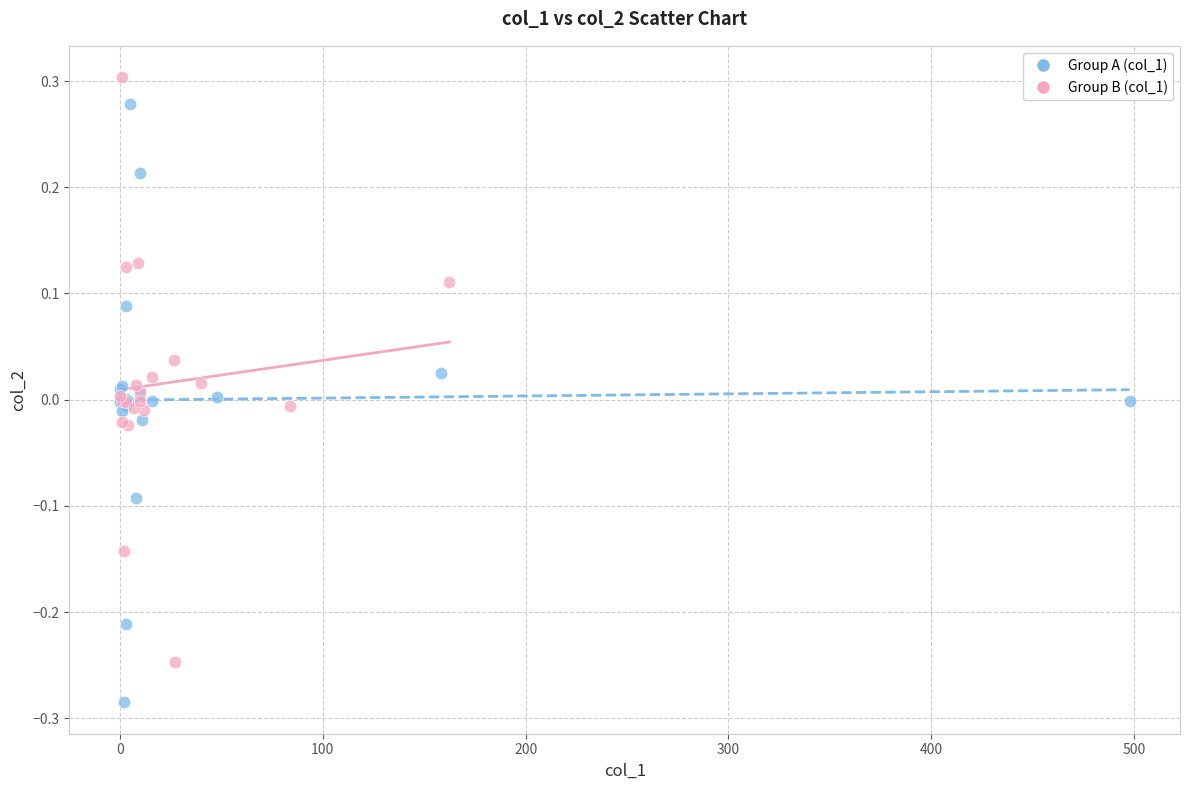

Which series contains the lowest Y value?

Group A (col_1)